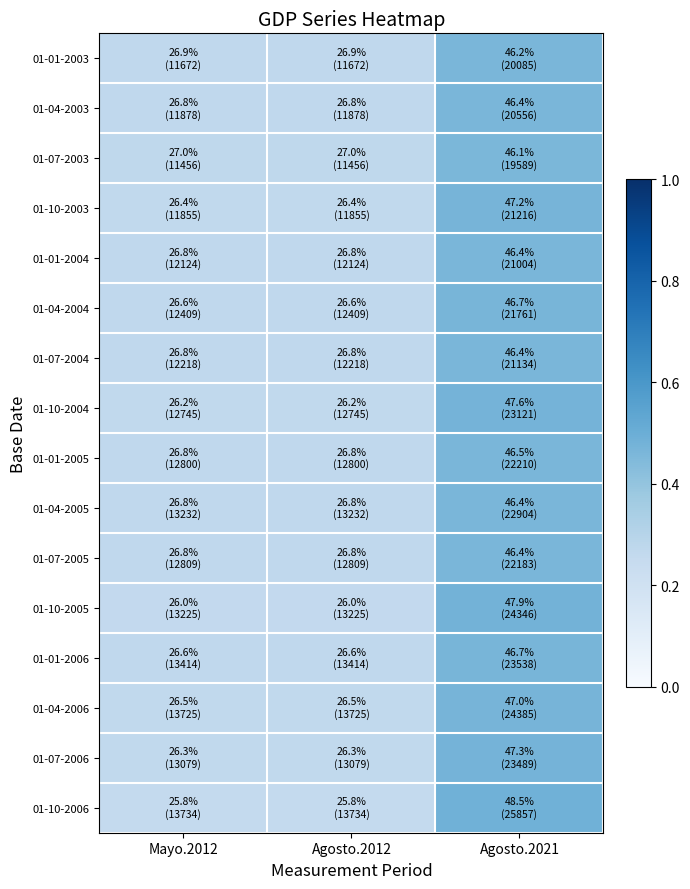

At which category is the sum across all series the highest?

Agosto.2021